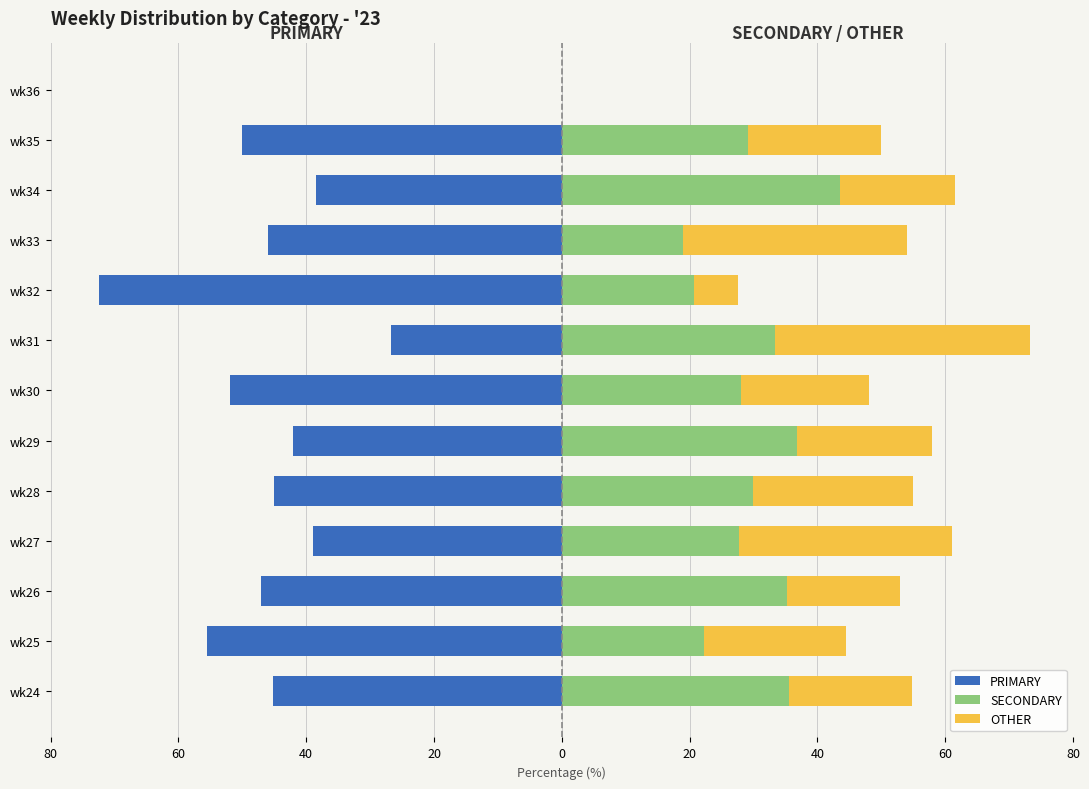

List the series in order of their peak value, lowest first.

PRIMARY, OTHER, SECONDARY